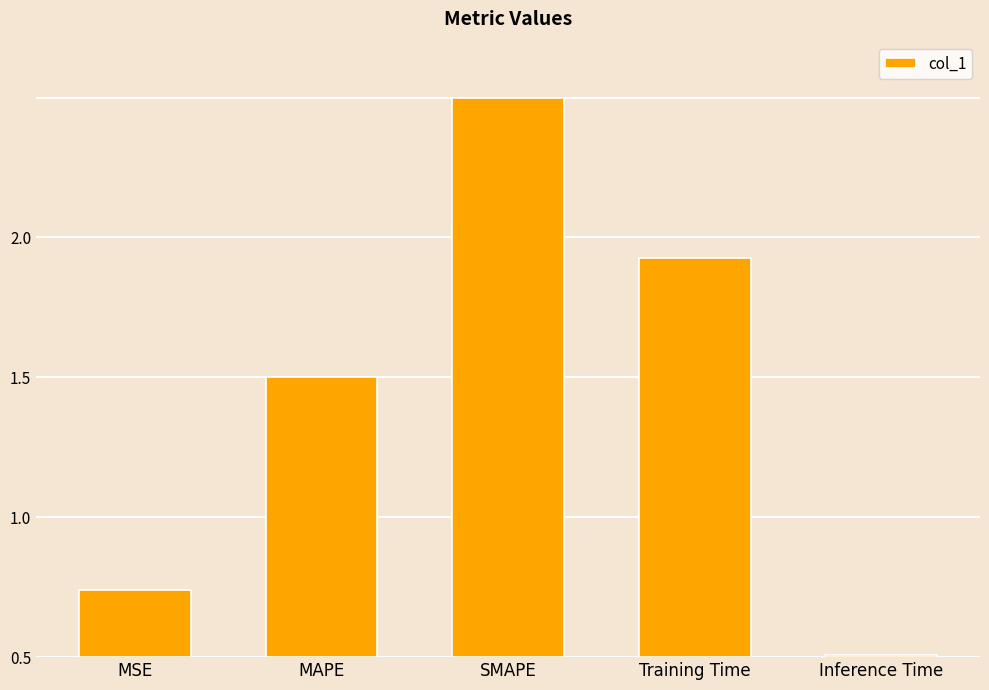

What is the change in value from MSE to MAPE?

+0.8